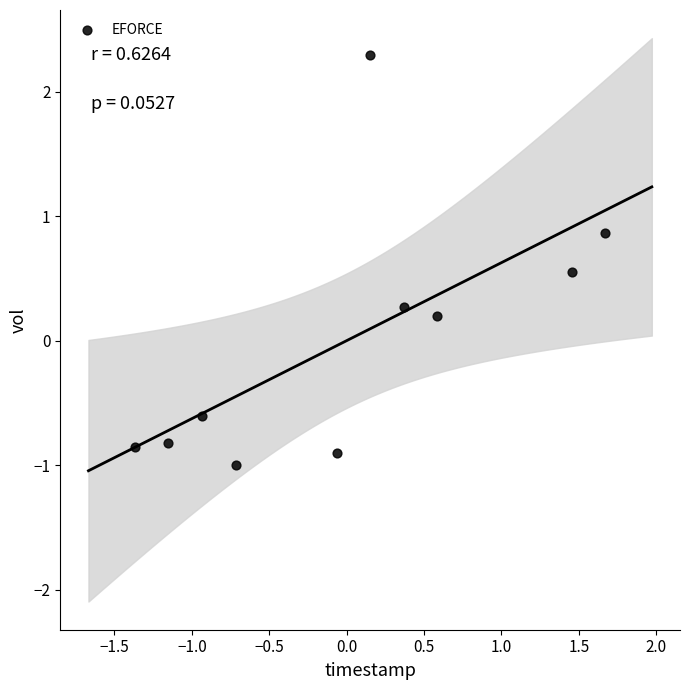

What is the range of Y values (max minus min)?

3.3